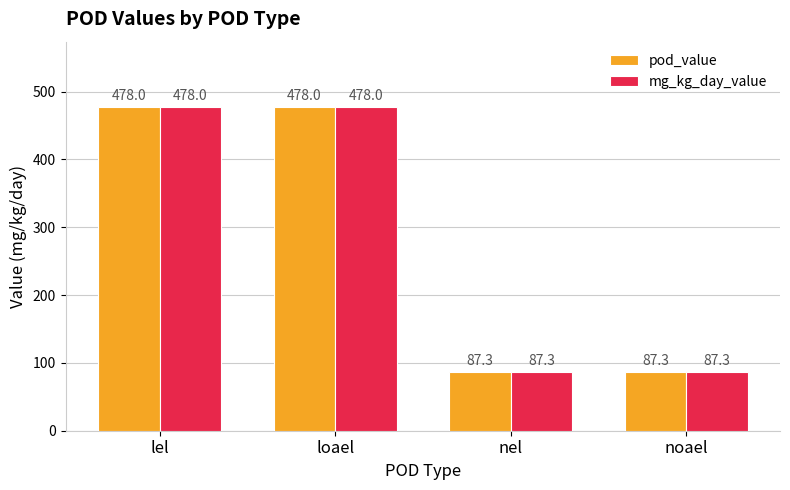

What position from the right is loael?

3